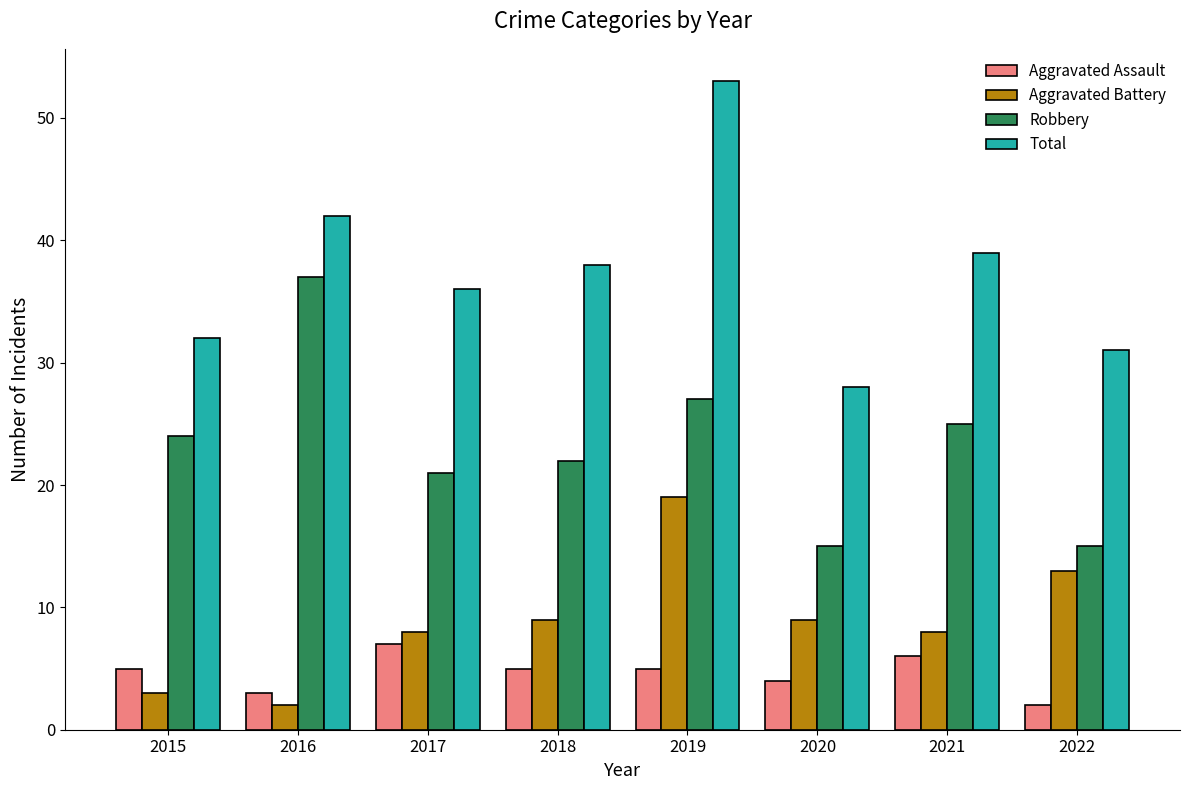

What are all the series names shown in the legend?

Aggravated Assault, Aggravated Battery, Robbery, Total